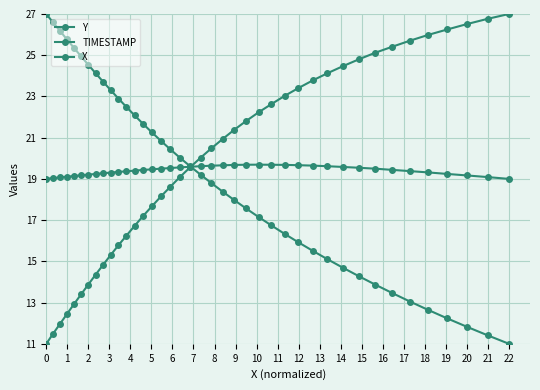

True or false: X and Y cross at least once.

True